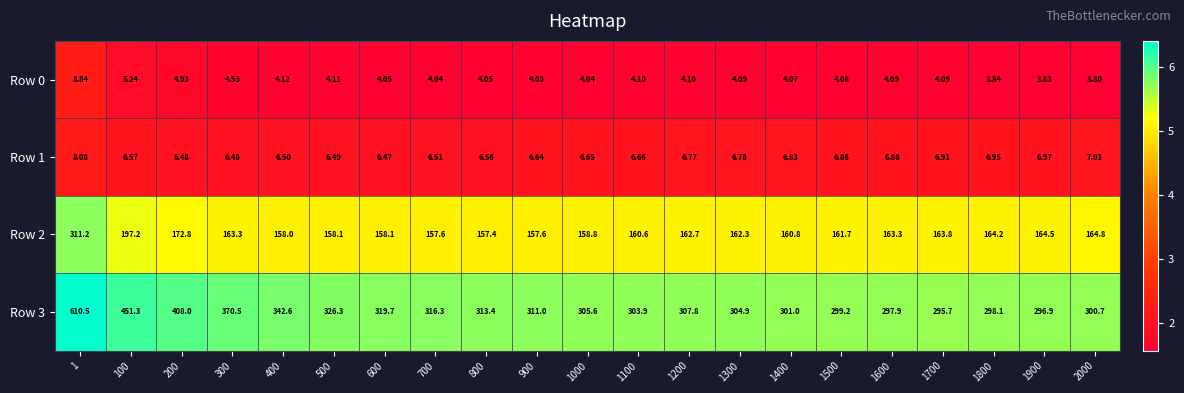

What is the smallest value displayed?

3.8